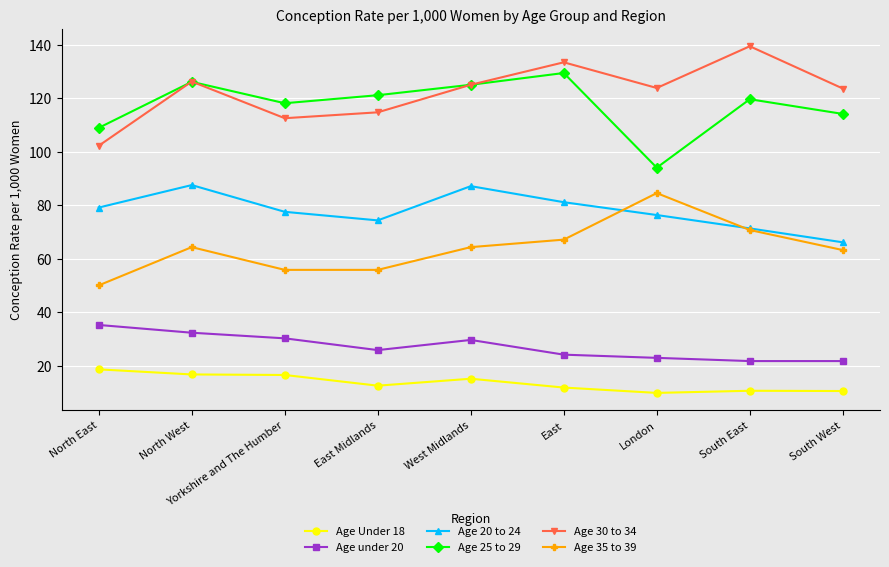

What is the label of the 6th point from the right?

East Midlands